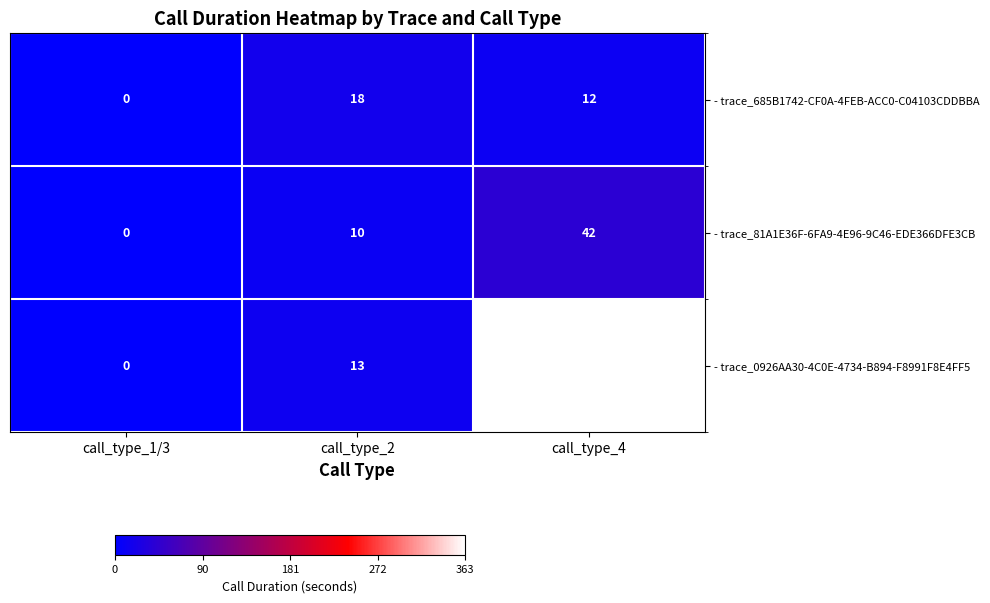

How many data points in - trace_81A1E36F-6FA9-4E96-9C46-EDE366DFE3CB are less than 10?

1